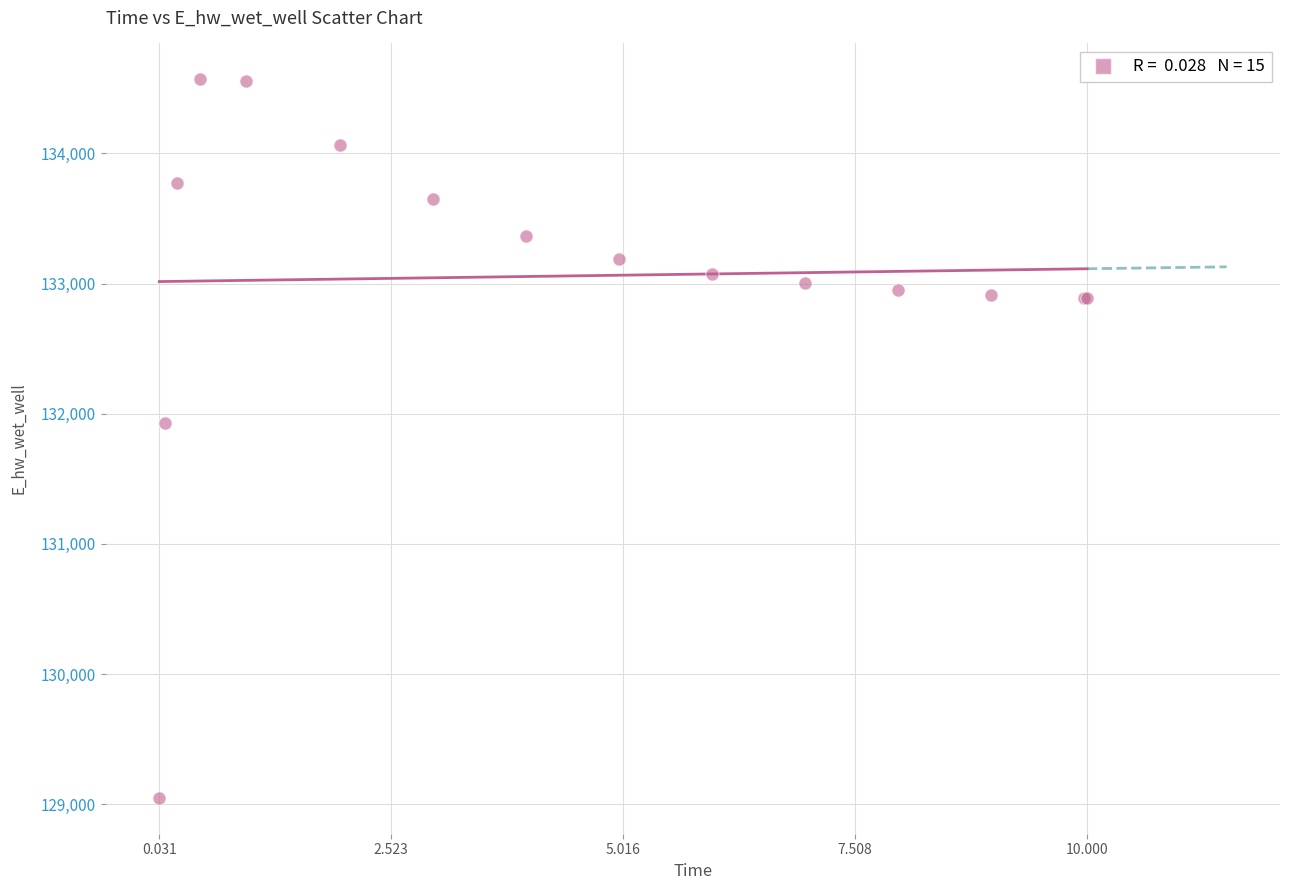

What Y value in the scatter plot is closest to 131808?

131928.8